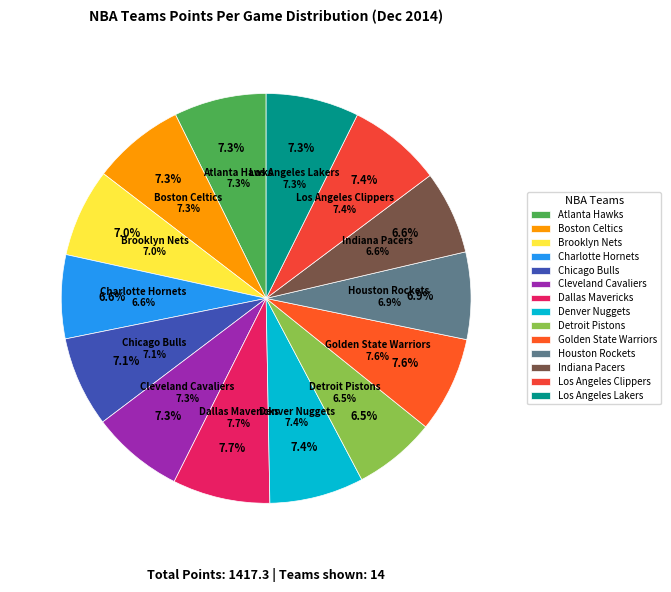

True or false: Detroit Pistons accounts for 1% of the total.

False